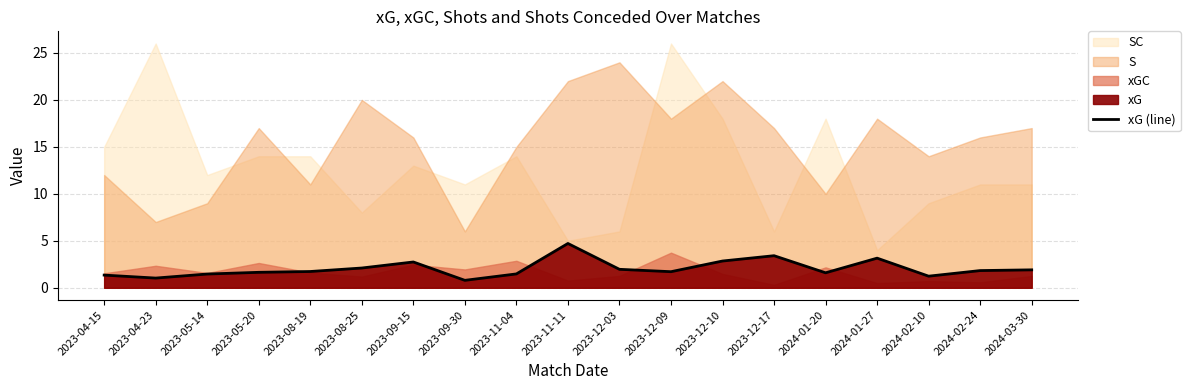

How many points are higher than both their immediate neighbors (excluding endpoints)?

4